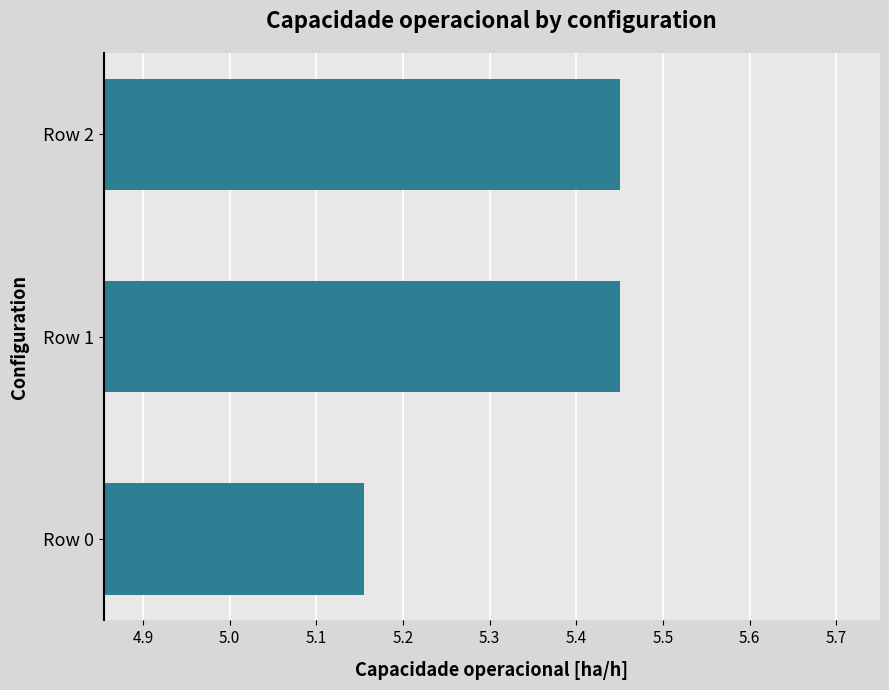

Count the values in the range 5 to 6.

3